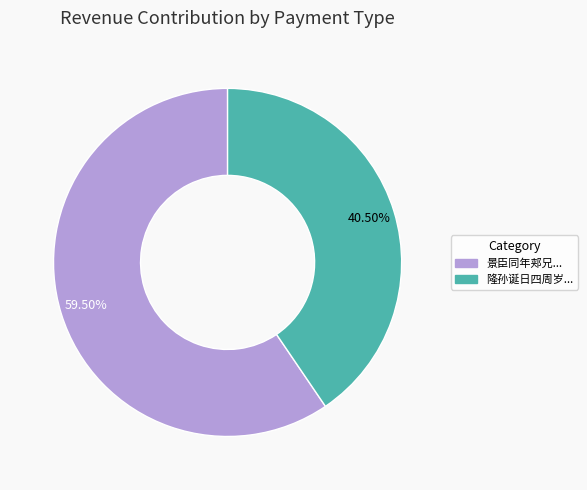

Is there any slice that represents more than half of the pie?

Yes